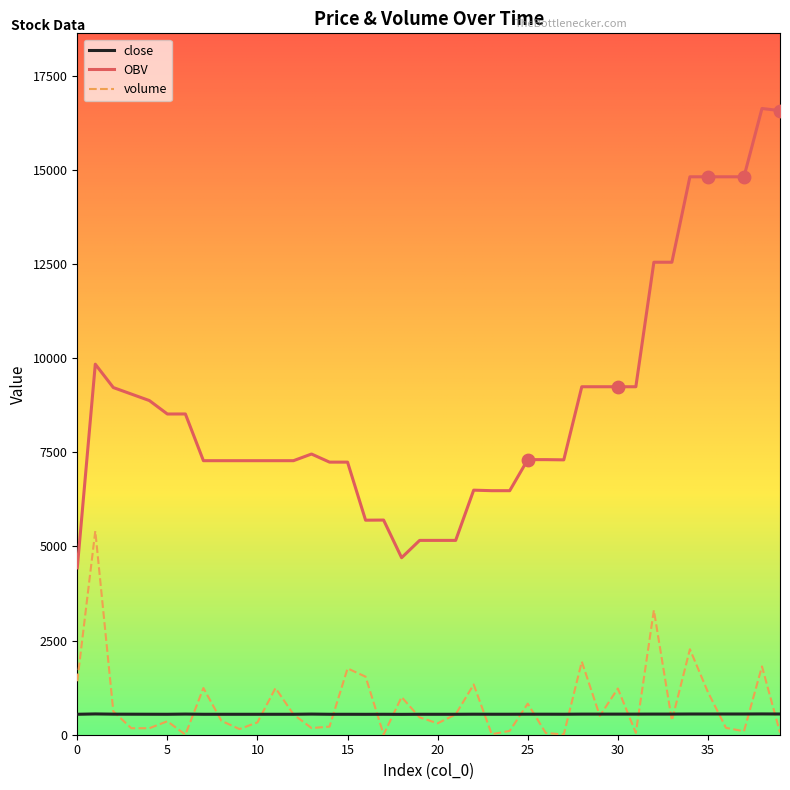

Which series has the largest range (max minus min)?

OBV